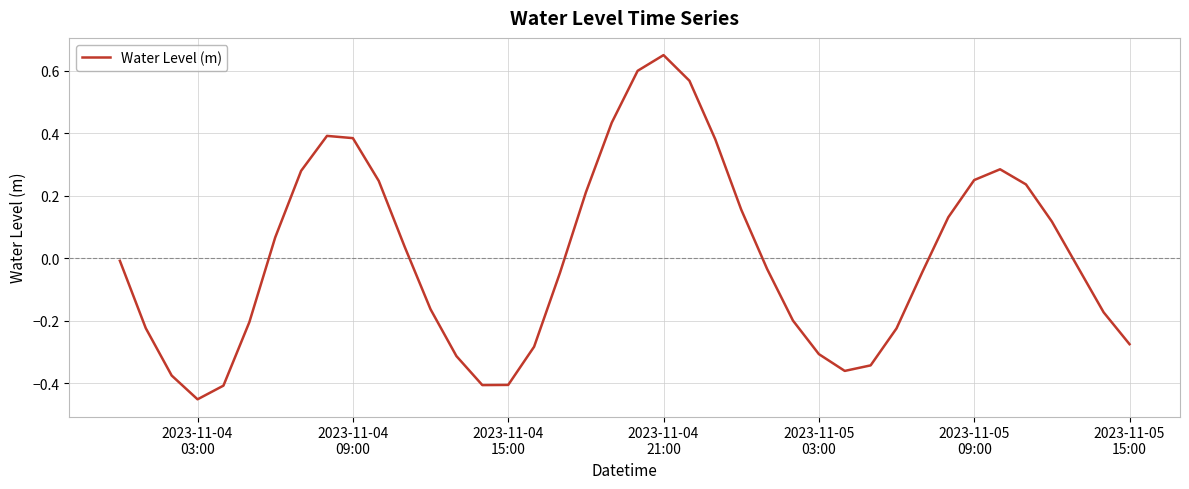

What is the difference between the maximum and minimum values?

1.1